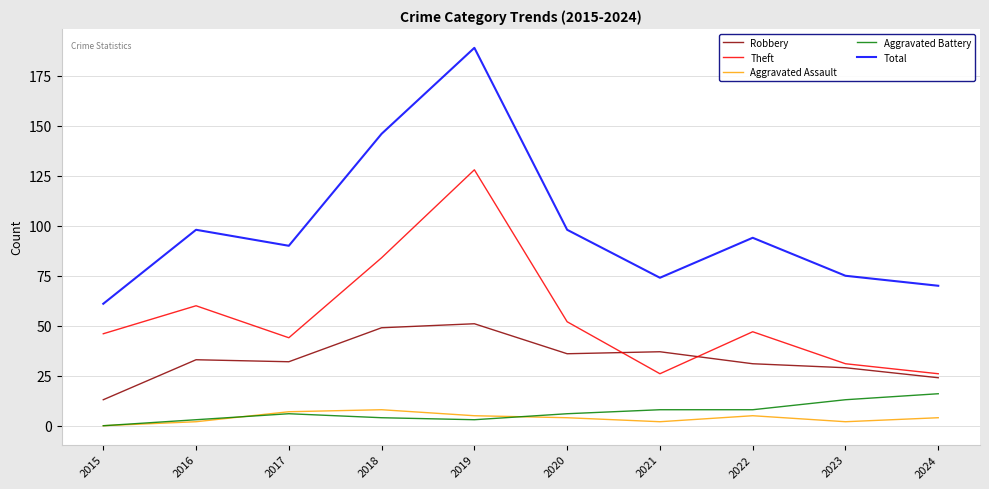

Reading left to right, extract all data points from this chart.

Robbery: 2015=13	2016=33	2017=32	2018=49	2019=51	2020=36	2021=37	2022=31	2023=29	2024=24
Theft: 2015=46	2016=60	2017=44	2018=84	2019=128	2020=52	2021=26	2022=47	2023=31	2024=26
Aggravated Assault: 2015=0	2016=2	2017=7	2018=8	2019=5	2020=4	2021=2	2022=5	2023=2	2024=4
Aggravated Battery: 2015=0	2016=3	2017=6	2018=4	2019=3	2020=6	2021=8	2022=8	2023=13	2024=16
Total: 2015=61	2016=98	2017=90	2018=146	2019=189	2020=98	2021=74	2022=94	2023=75	2024=70